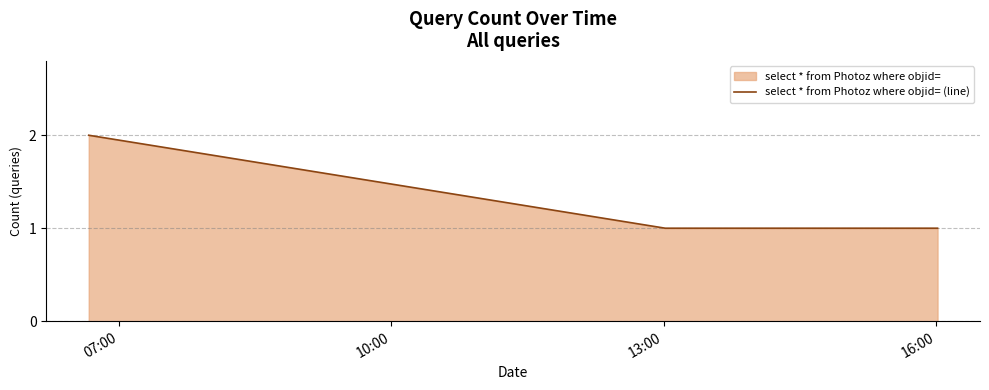

How many data points does each series have?

3